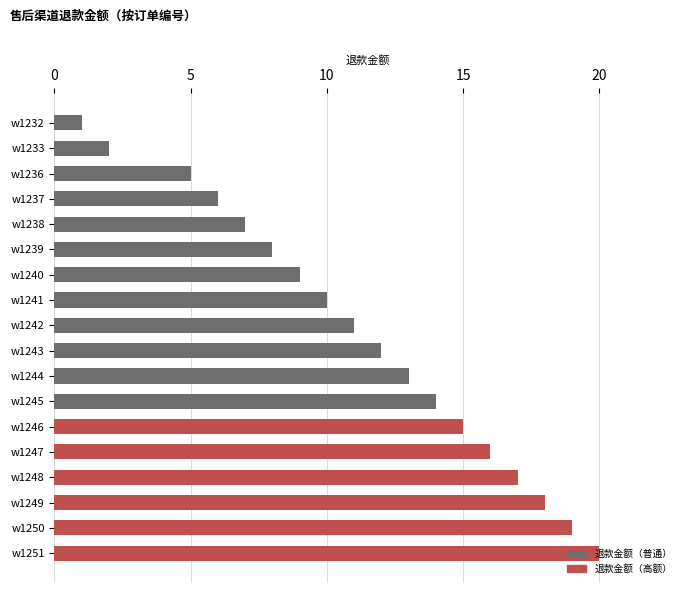

Which has a higher value, w1248 or w1243?

w1248